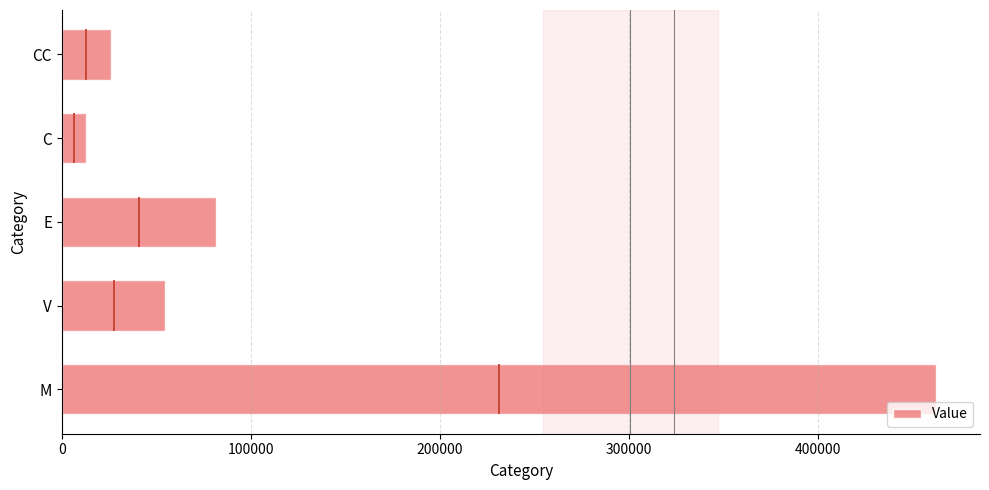

What is the maximum value for Value?

462440.0